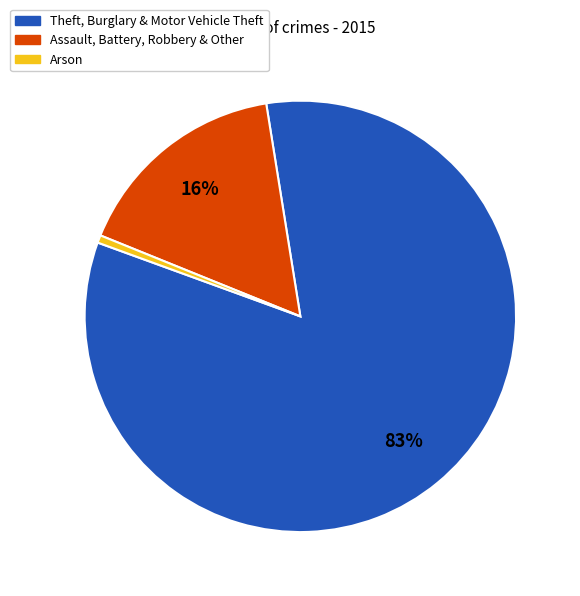

Which category accounts for the majority?

Theft, Burglary & Motor Vehicle Theft